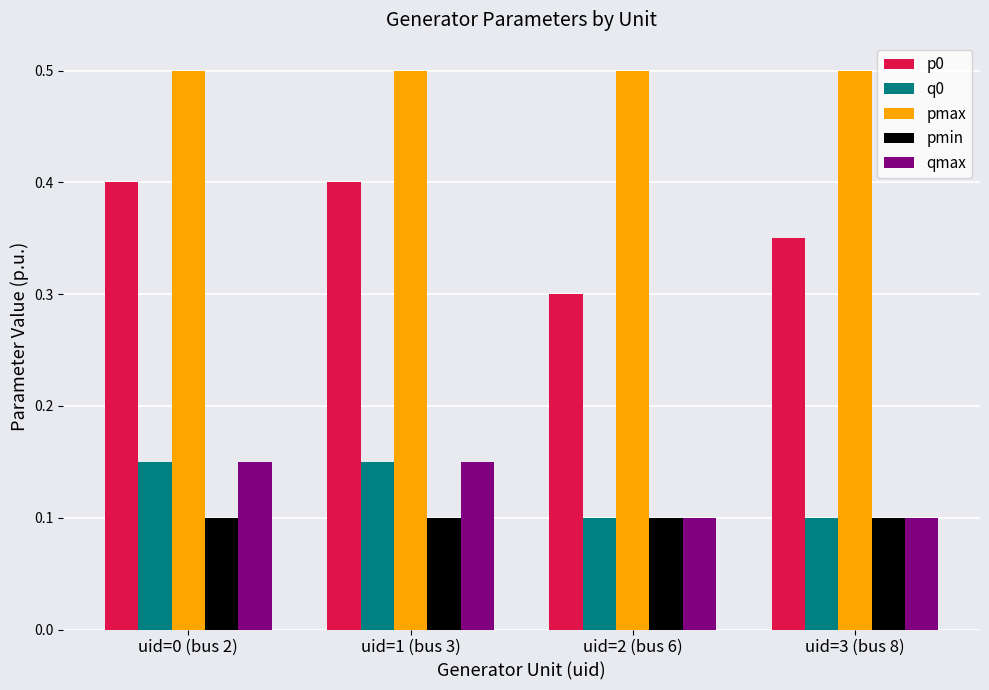

What is the minimum value for pmax?

0.5